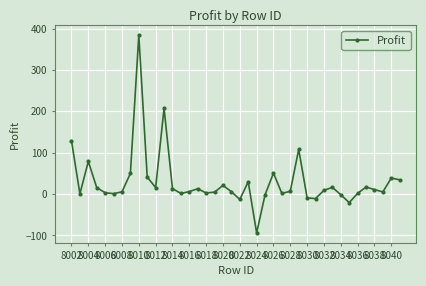

What is the value of the 4th point from the left?

15.6